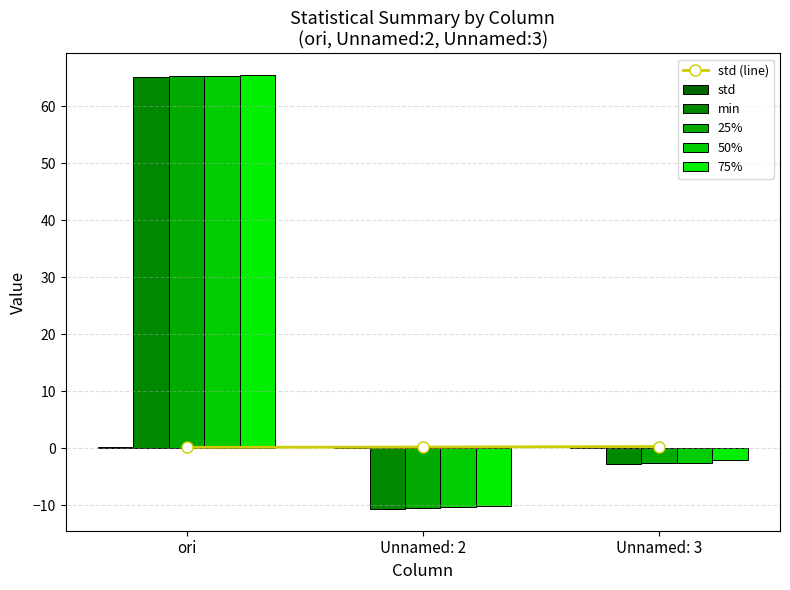

What is the value of the 75% bar at the 1st from the left?

65.5